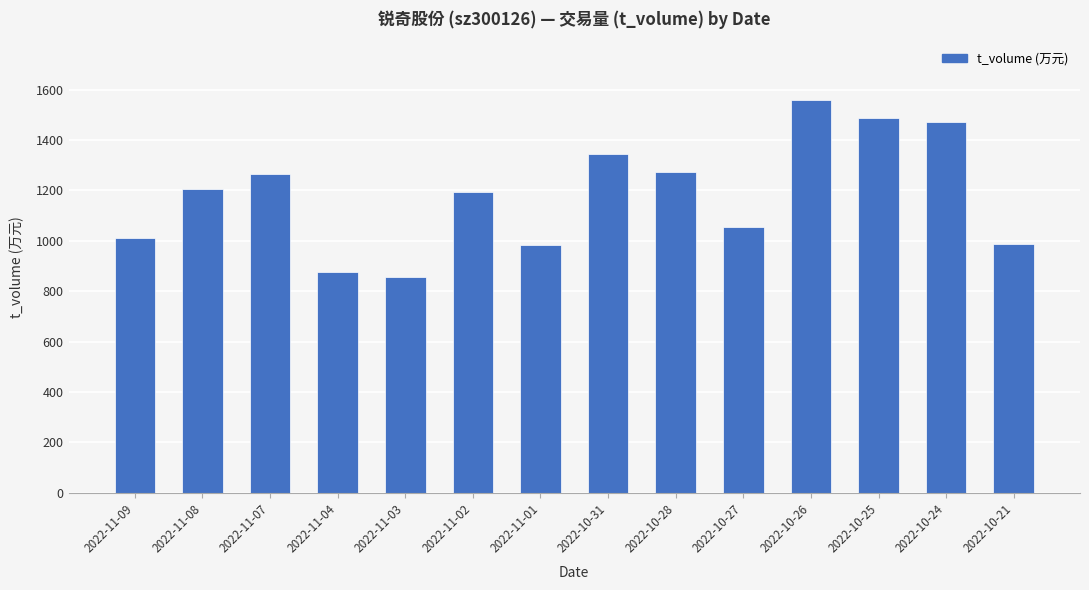

Which category has the highest value across all series?

2022-10-26